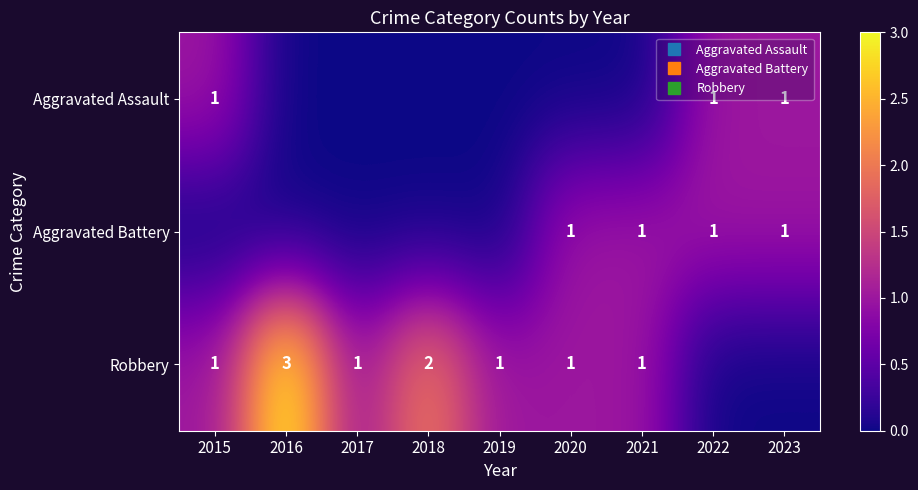

Is it true that Aggravated Battery equals 0 at 2016?

False